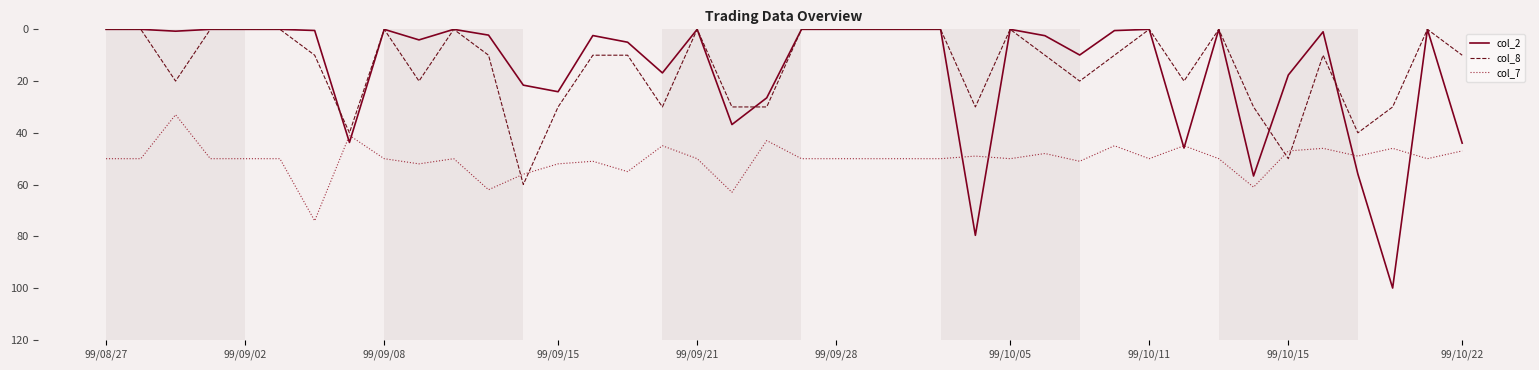

What is the highest value of the col_8 series?

60.0